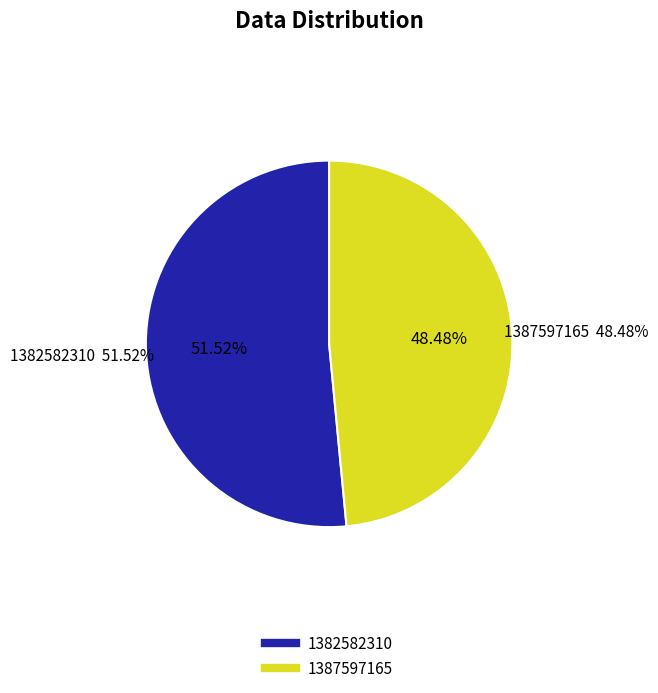

To the nearest percent, what is the difference between the 1387597165 and 1382582310 slice percentages?

3%